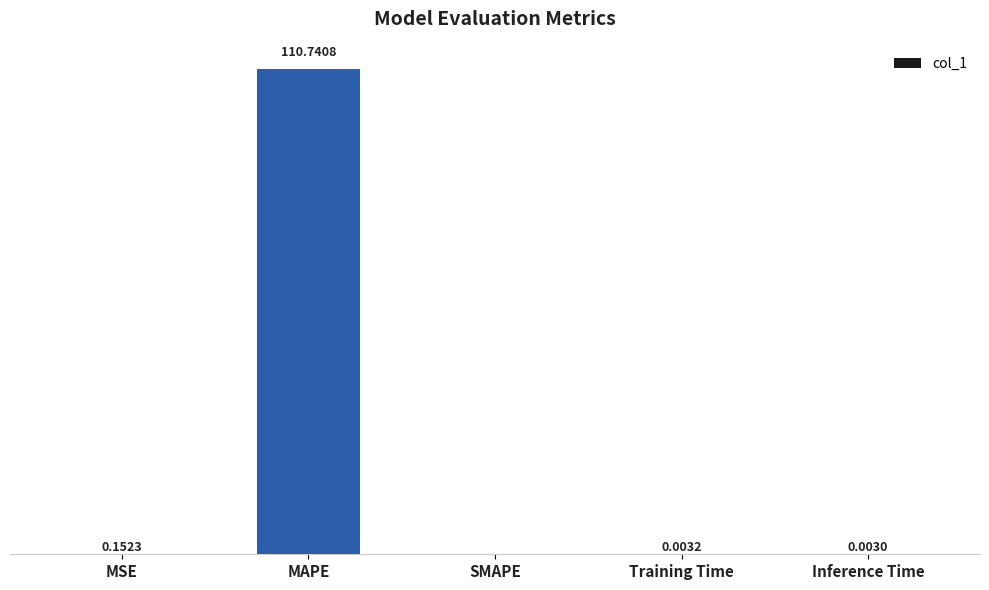

Which category has the highest value across all series?

MAPE